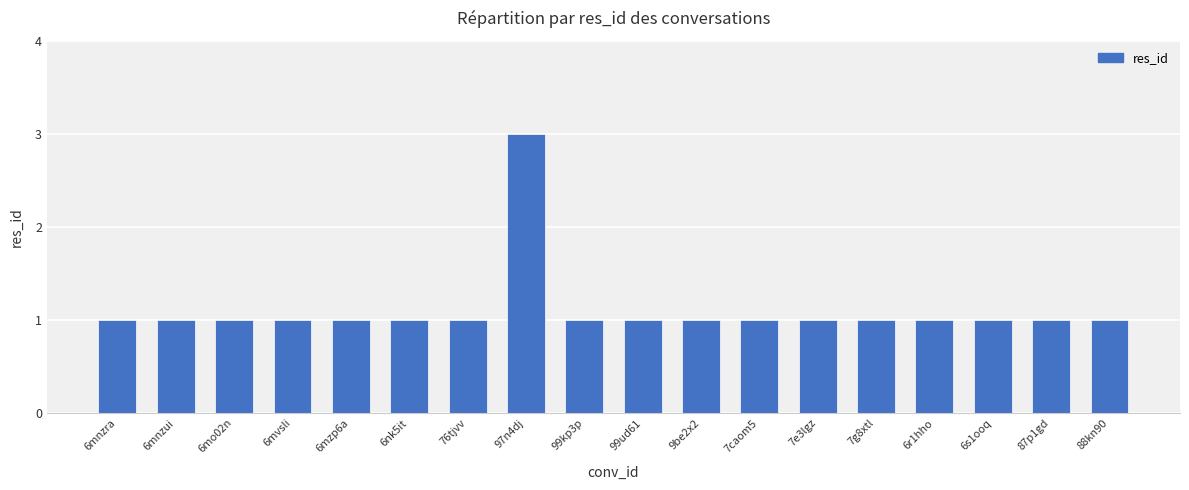

What is the approximate value at 87p1gd?

1